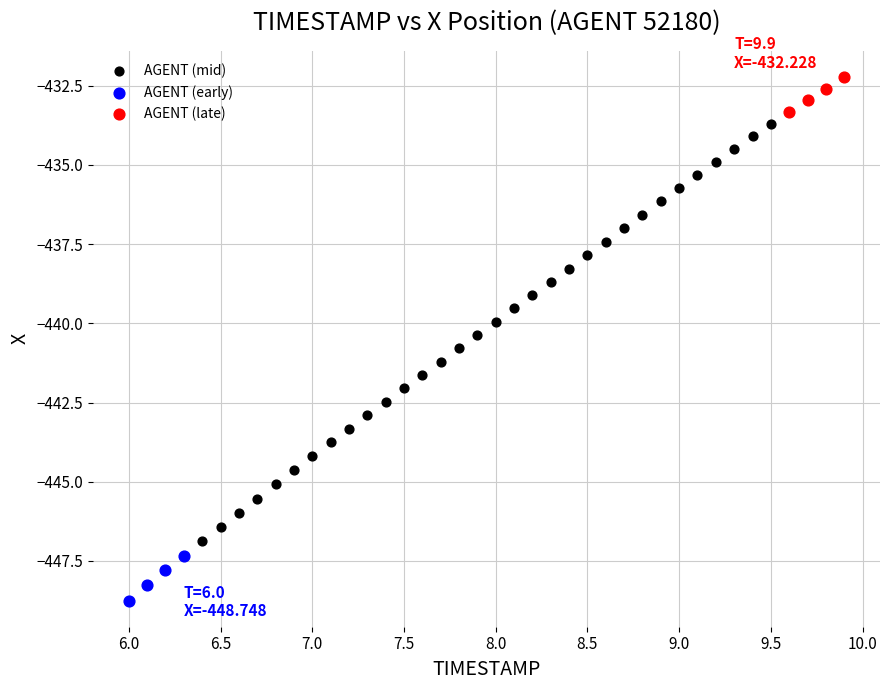

Which series has the widest spread of Y values?

AGENT (mid)